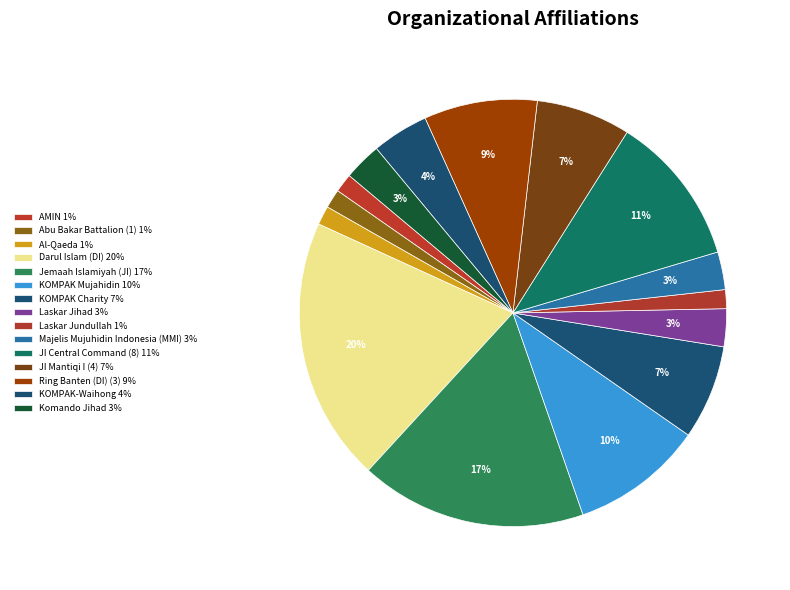

How many segments does this pie chart have?

15